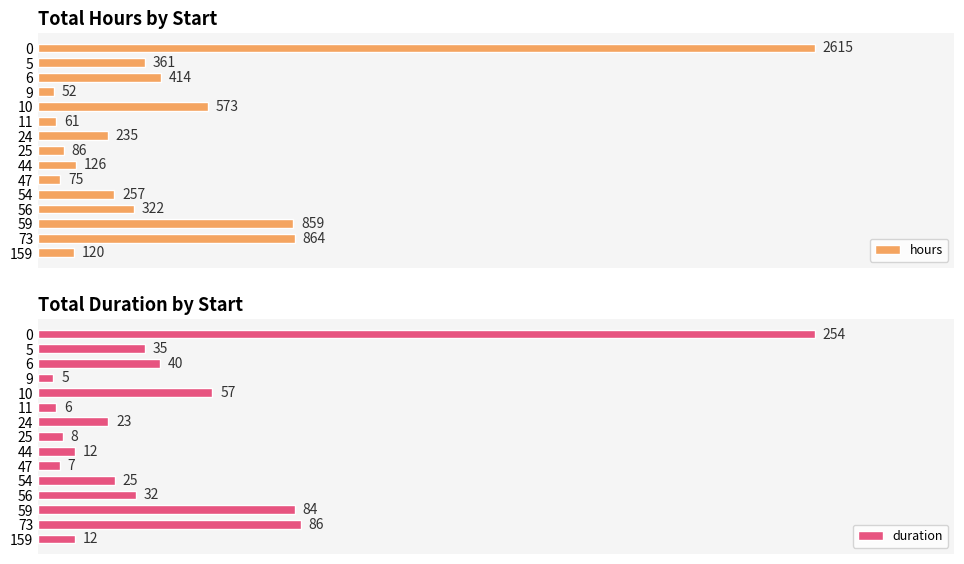

List the labels in order of hours value, largest first.

0, 73, 59, 10, 6, 5, 56, 54, 24, 44, 159, 25, 47, 11, 9